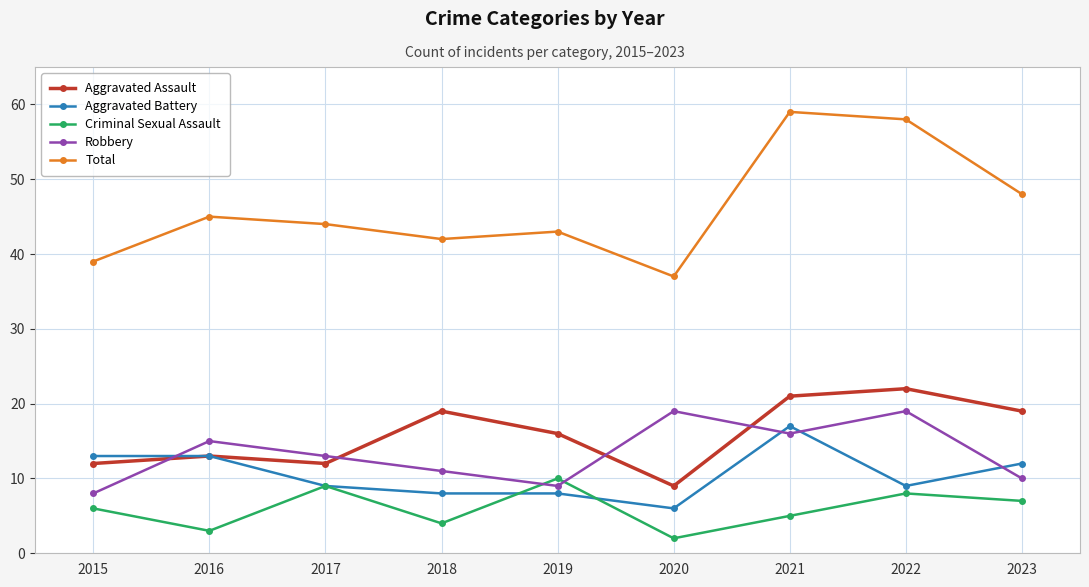

What is the total value across all series at 2016?

89